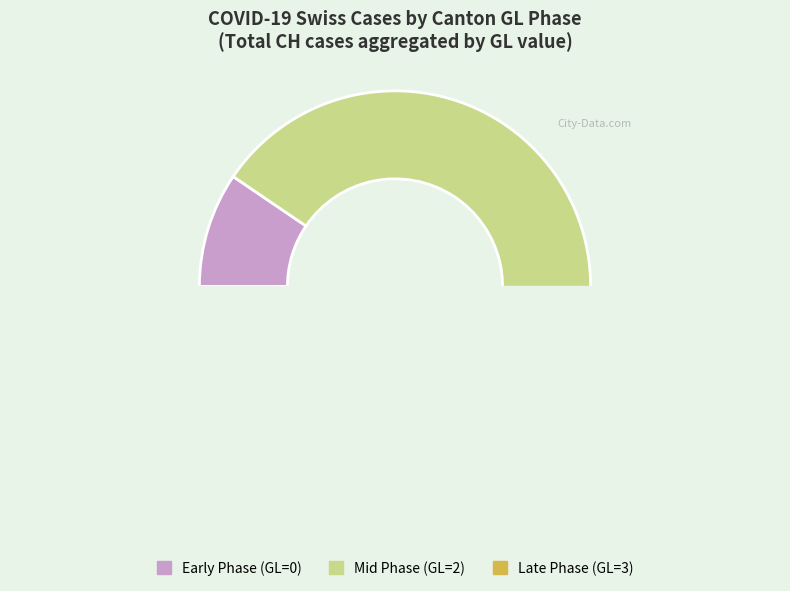

Count the number of slices in the pie.

7